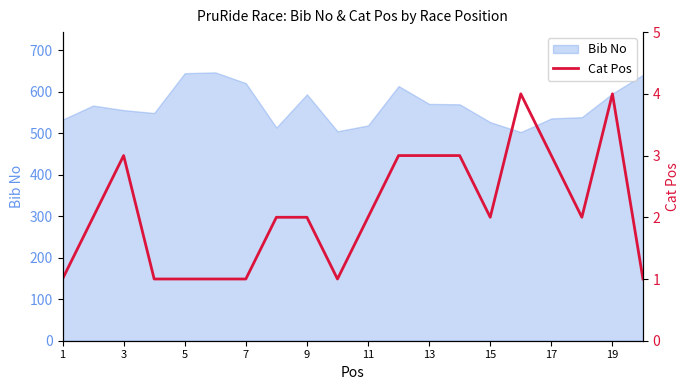

The value of Bib No at 17 is 536. True or false?

True